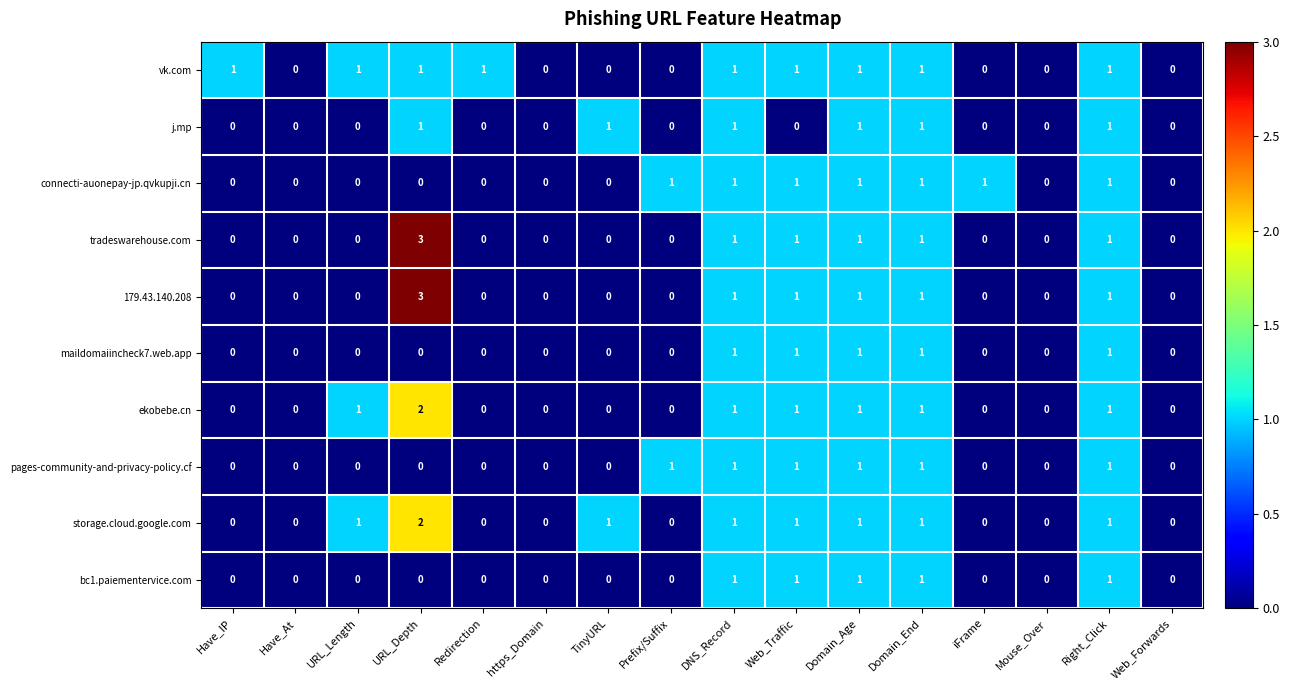

What is the total value across all series at Domain_End?

10